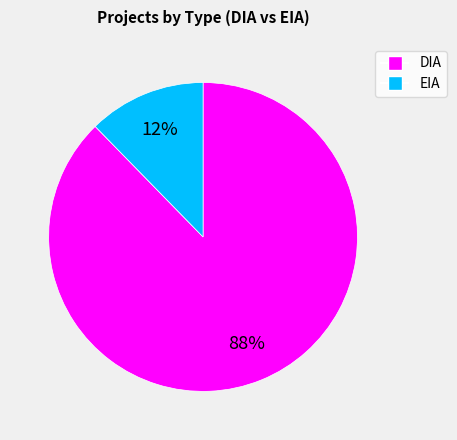

Rank the categories by value from lowest to highest.

EIA, DIA